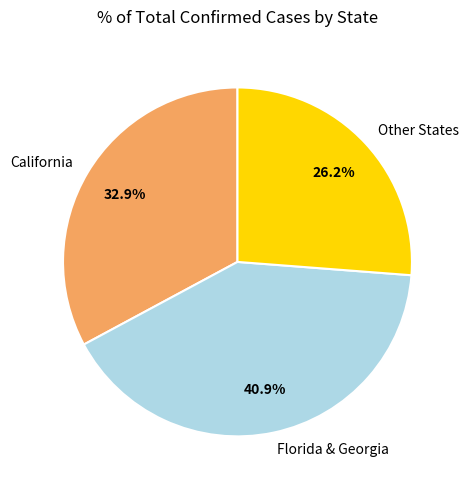

Which category has the biggest portion of the pie?

Florida & Georgia